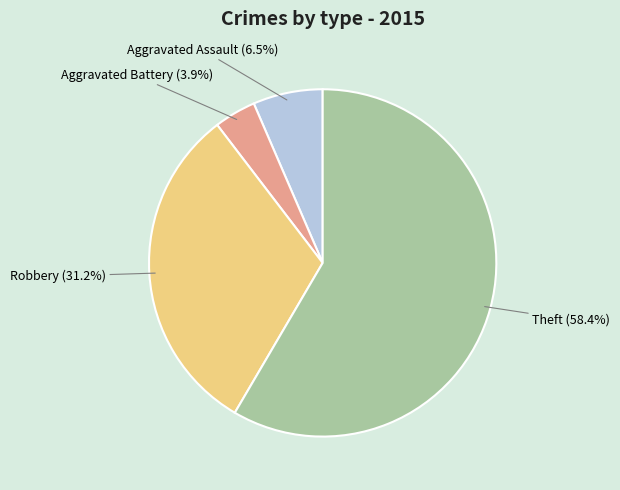

Rank the categories by value from lowest to highest.

Aggravated Battery, Aggravated Assault, Robbery, Theft